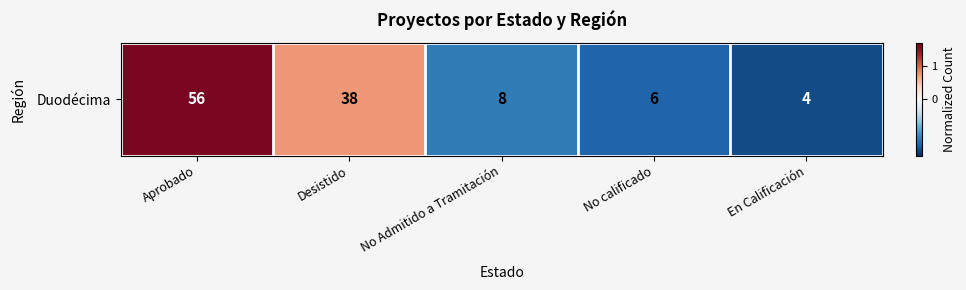

Which label corresponds to the smallest value in the chart?

En Calificación